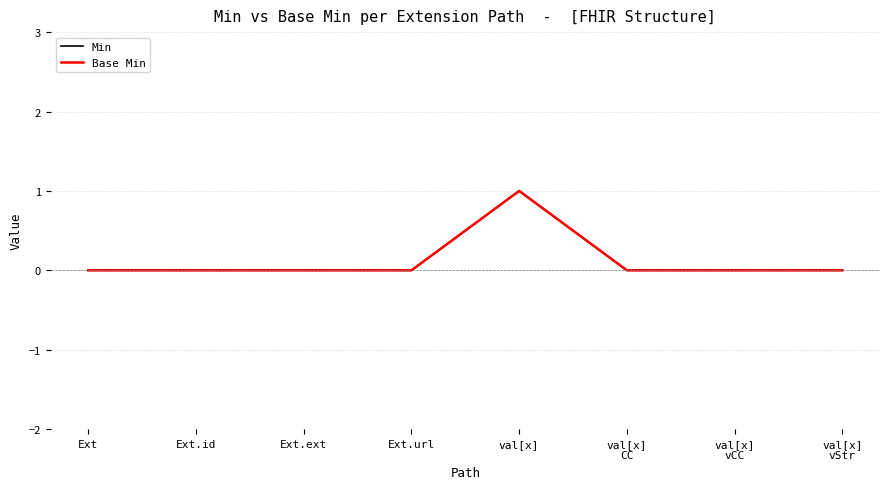

Between val[x]
CC and val[x]
vStr, which series saw the biggest shift?

Min